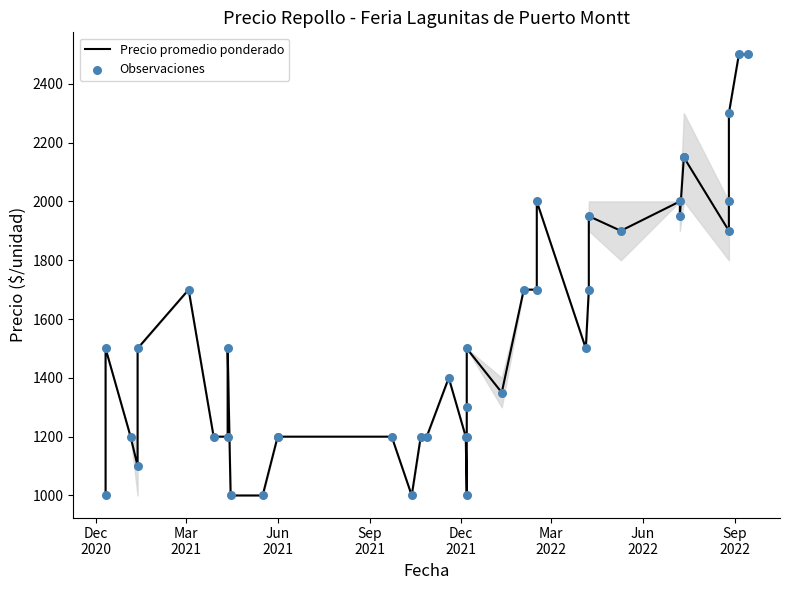

What are all the series names shown in the legend?

Precio promedio ponderado, Observaciones